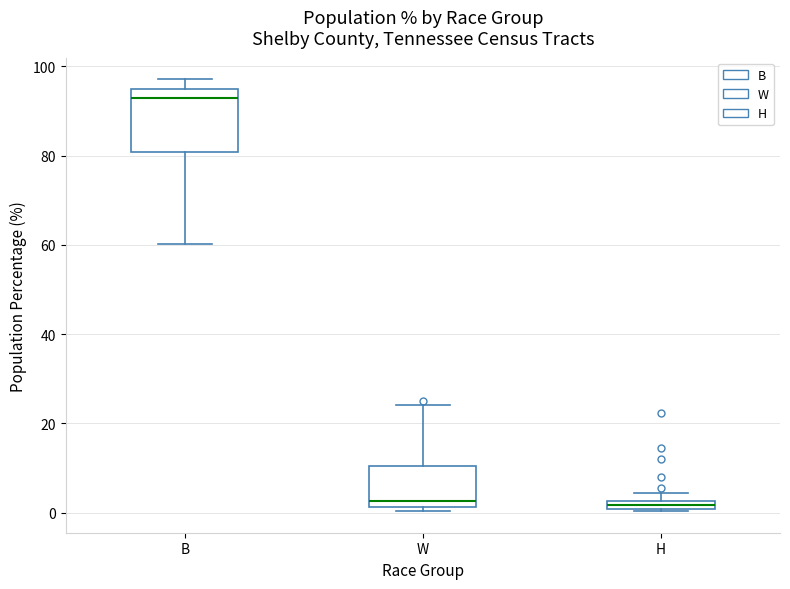

Where does the upper whisker of the box for W end on the y-axis? The values are not printed on the chart, so give them approximately, as read against the axis.

24